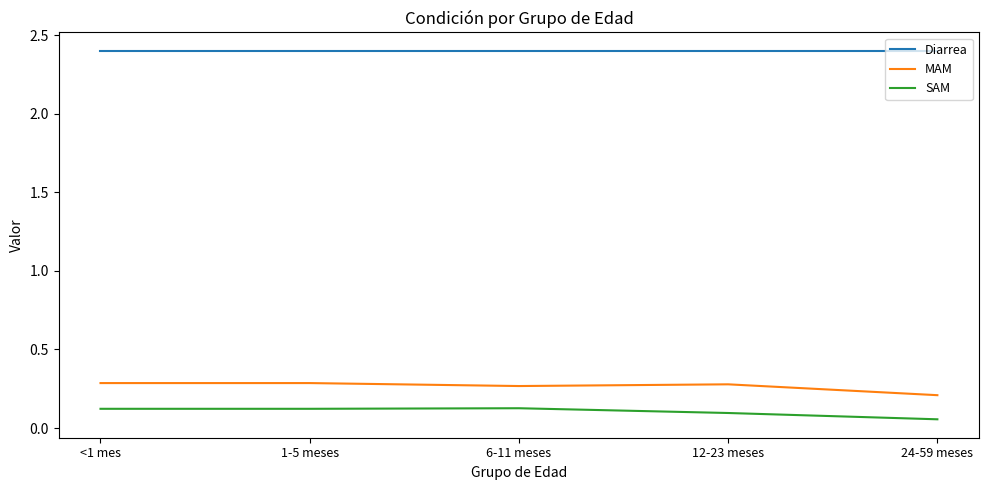

What is the spread (max minus min) of values at 12-23 meses?

2.3